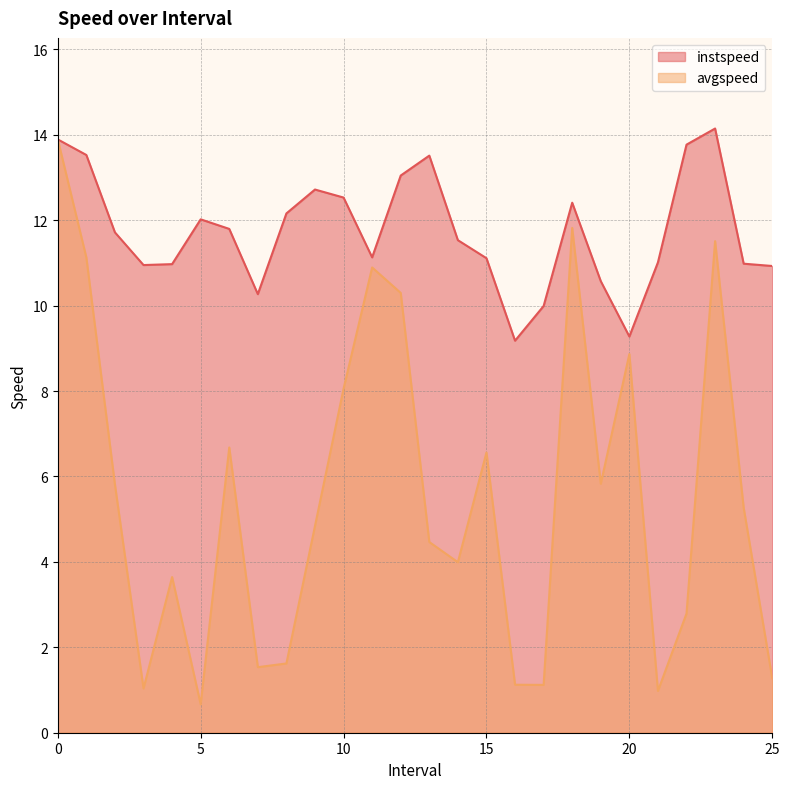

How many categories are shown in the chart?

26